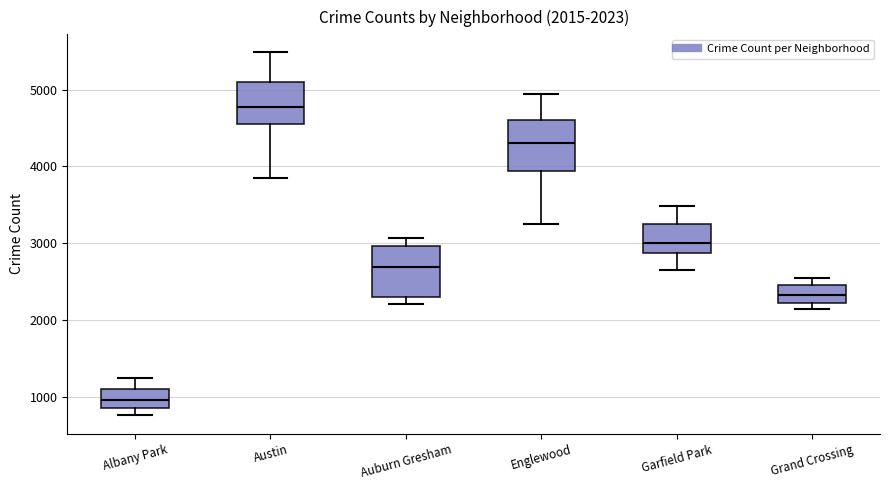

Which box has the lowest median line?

Albany Park